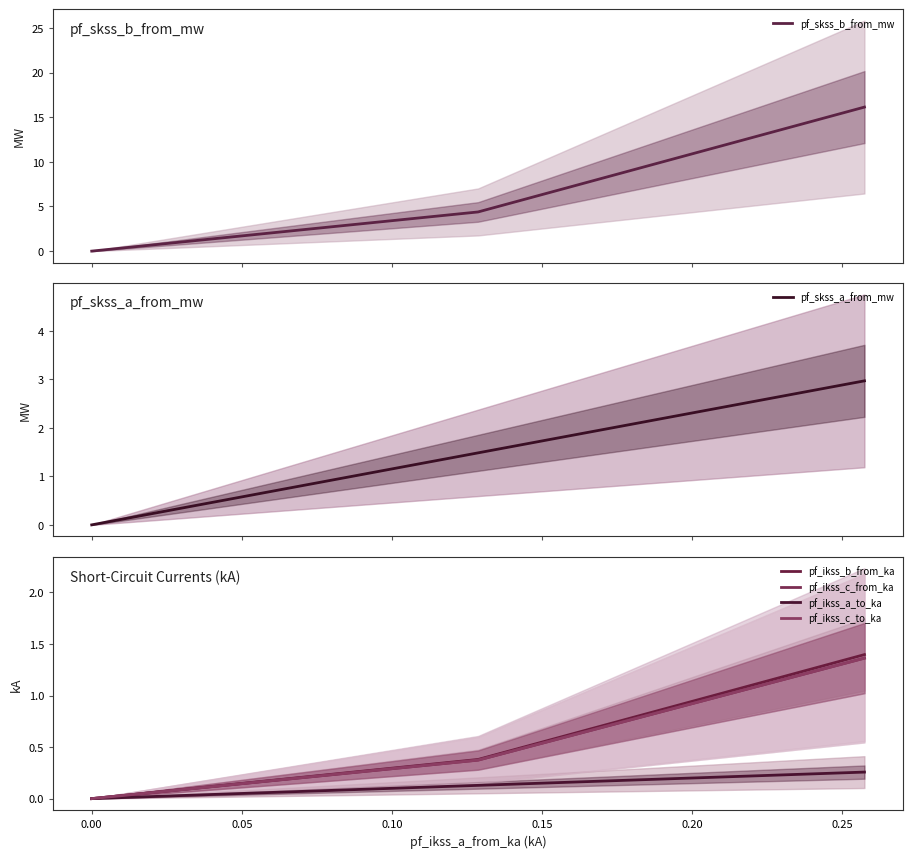

True or false: pf_skss_a_from_mw has more than 1 interior local peaks.

False